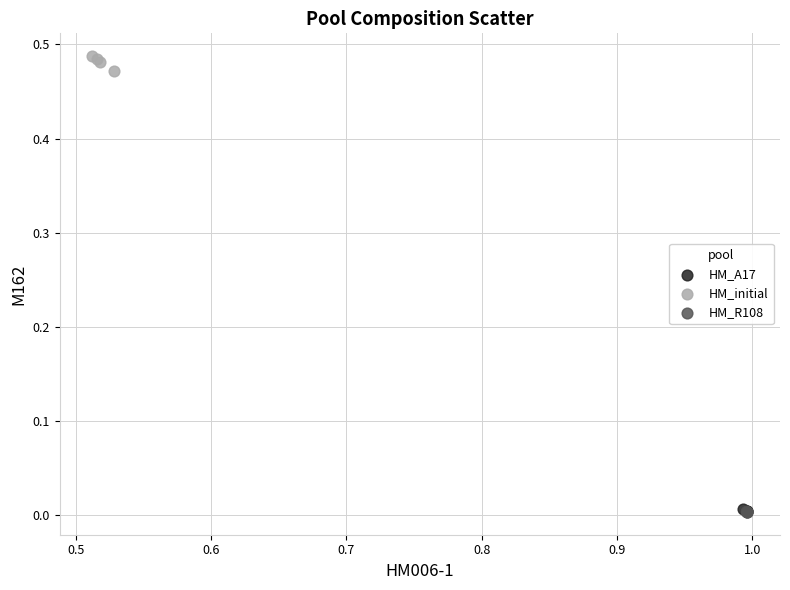

Which series reaches the maximum Y coordinate?

HM_initial